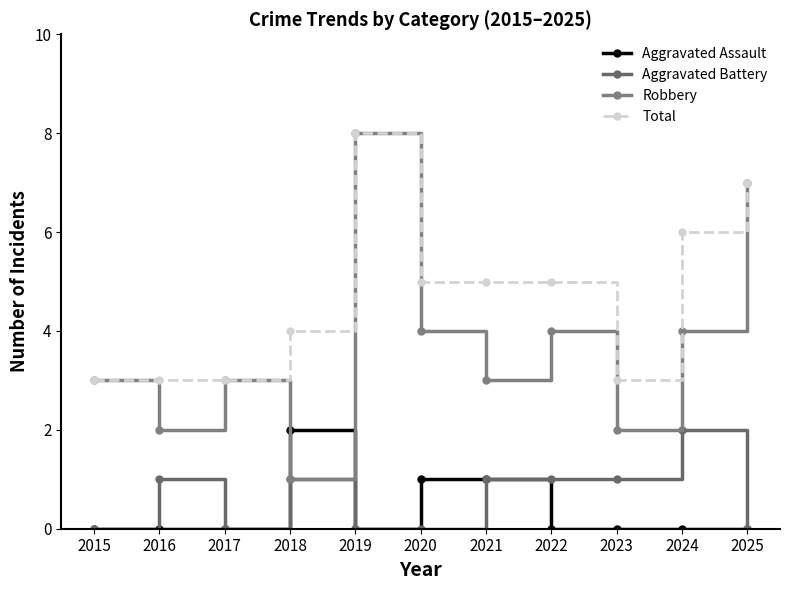

How many lines are shown in the chart?

4